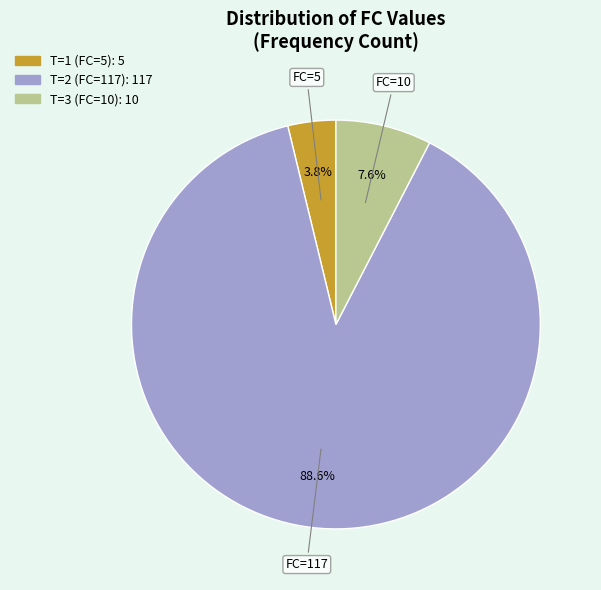

Which category accounts for the majority?

FC=117